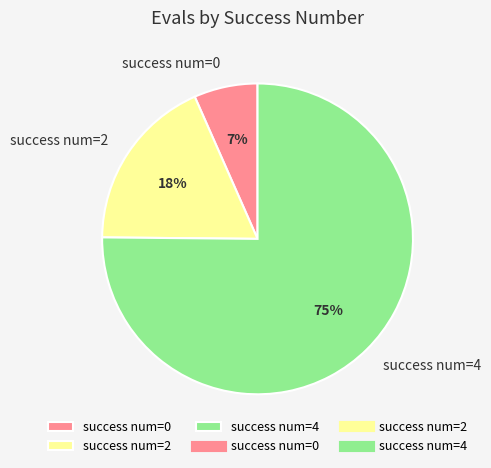

Which category accounts for the majority?

success num=4